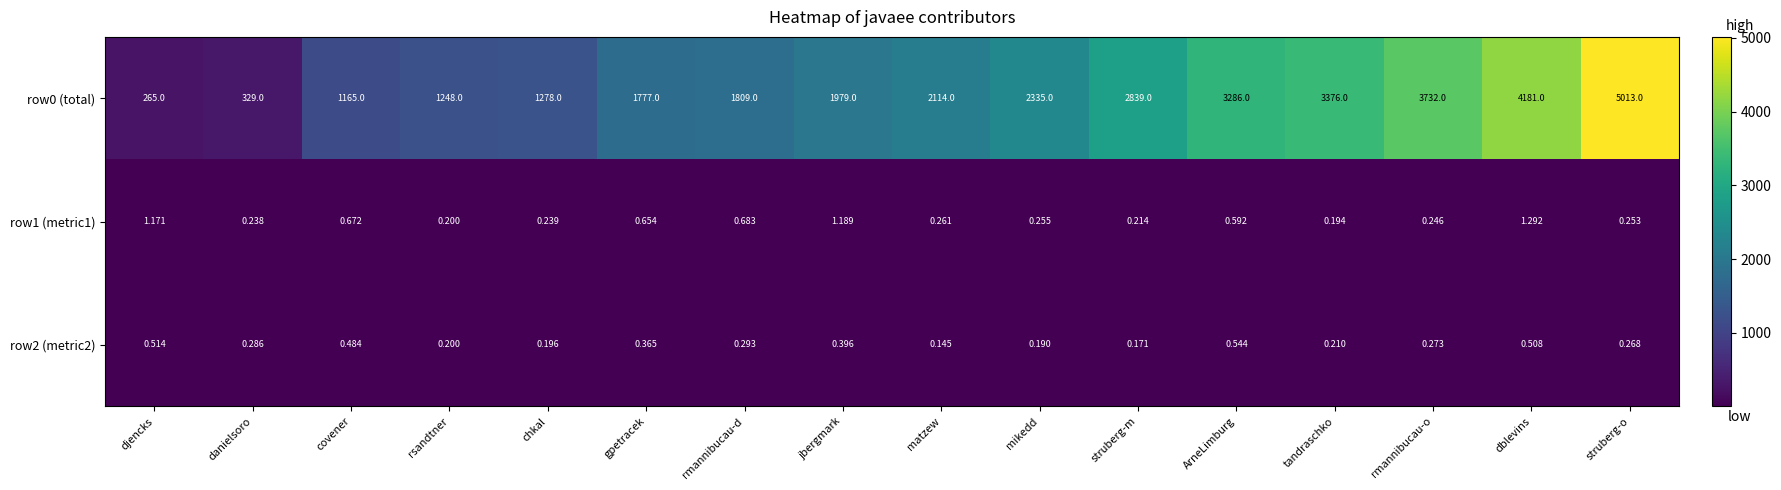

List the labels in order of row0 (total) value, largest first.

struberg-o, dblevins, rmannibucau-o, tandraschko, ArneLimburg, struberg-m, mikedd, matzew, jbergmark, rmannibucau-d, gpetracek, chkal, rsandtner, covener, danielsoro, djencks